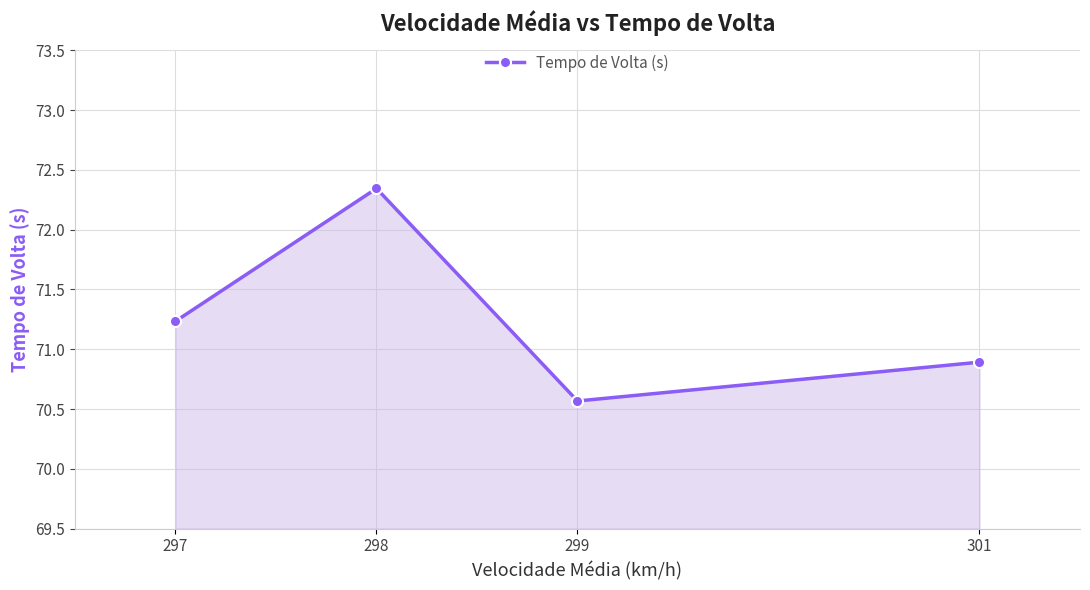

What is the average value?

71.3